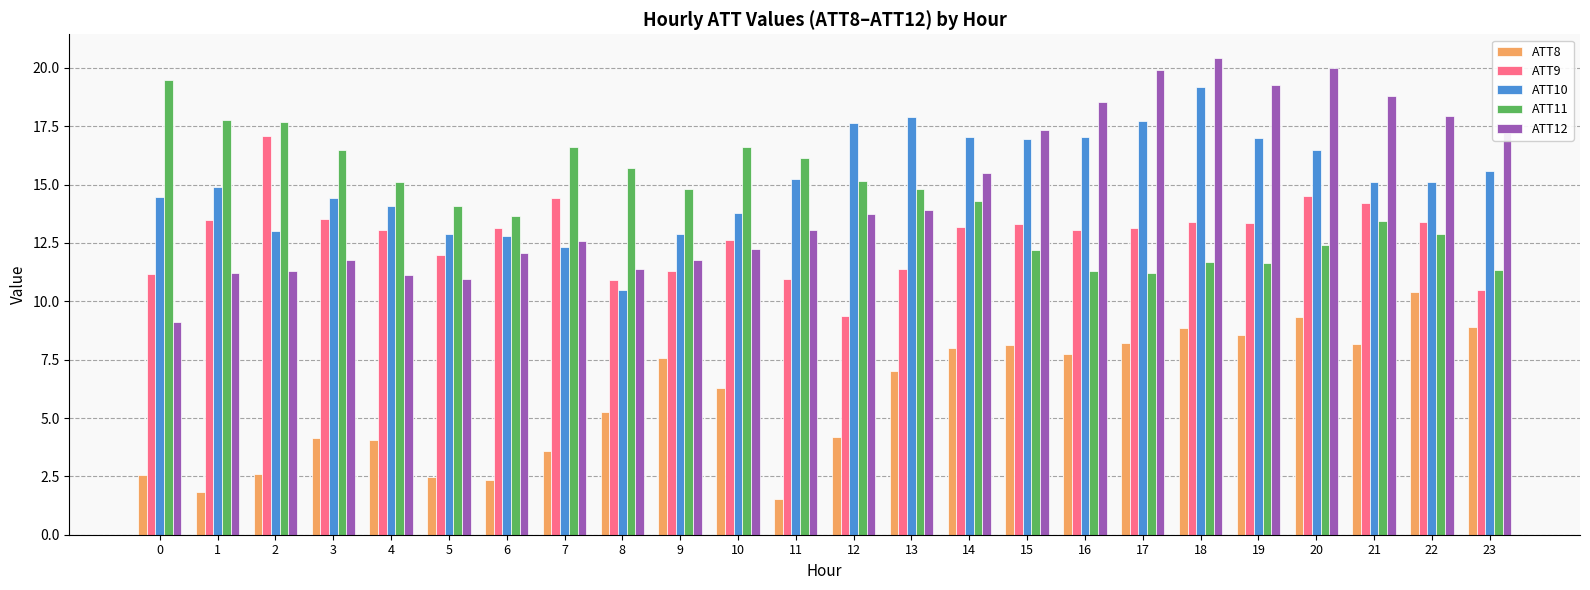

Which category has the lowest value across all series?

11